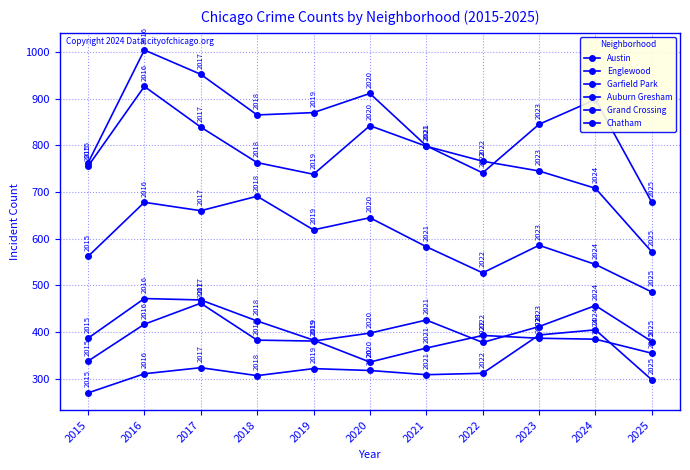

Reading left to right, what are all the values shown in this chart?

Austin: 2015=762	2016=1004	2017=952	2018=865	2019=870	2020=911	2021=799	2022=741	2023=845	2024=898	2025=678
Englewood: 2015=755	2016=926	2017=839	2018=763	2019=738	2020=842	2021=798	2022=766	2023=745	2024=708	2025=572
Garfield Park: 2015=562	2016=678	2017=660	2018=691	2019=619	2020=645	2021=583	2022=527	2023=586	2024=545	2025=486
Auburn Gresham: 2015=387	2016=472	2017=469	2018=424	2019=383	2020=336	2021=366	2022=393	2023=387	2024=385	2025=355
Grand Crossing: 2015=338	2016=417	2017=462	2018=383	2019=381	2020=398	2021=426	2022=378	2023=412	2024=457	2025=380
Chatham: 2015=270	2016=311	2017=324	2018=307	2019=322	2020=318	2021=309	2022=312	2023=394	2024=405	2025=298